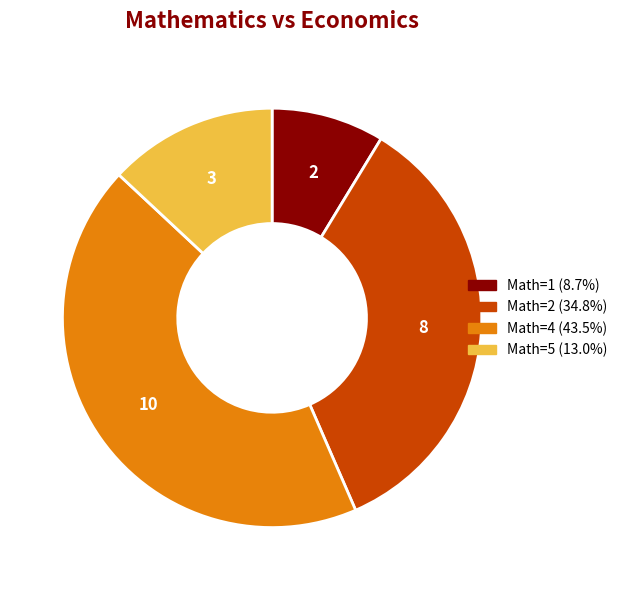

Is there any slice that represents more than half of the pie?

No